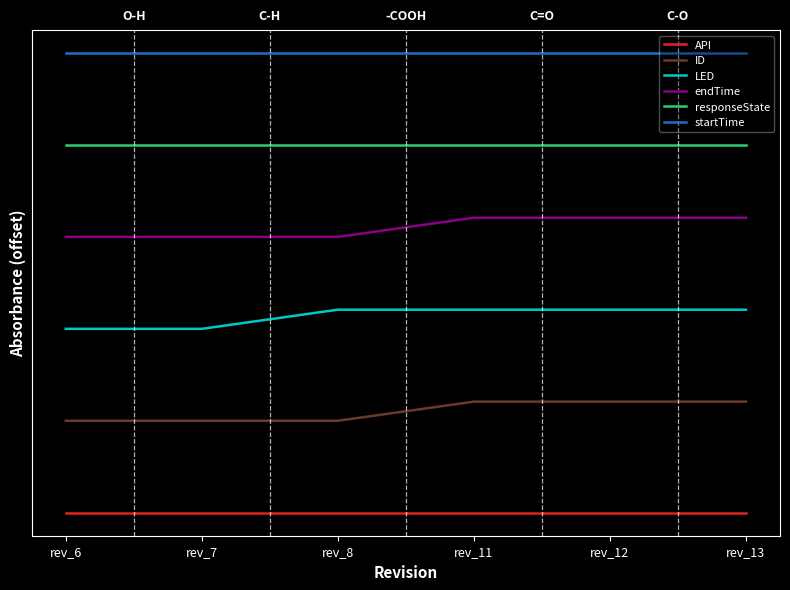

Rank the series by their average value, from lowest to highest.

API, ID, LED, endTime, responseState, startTime